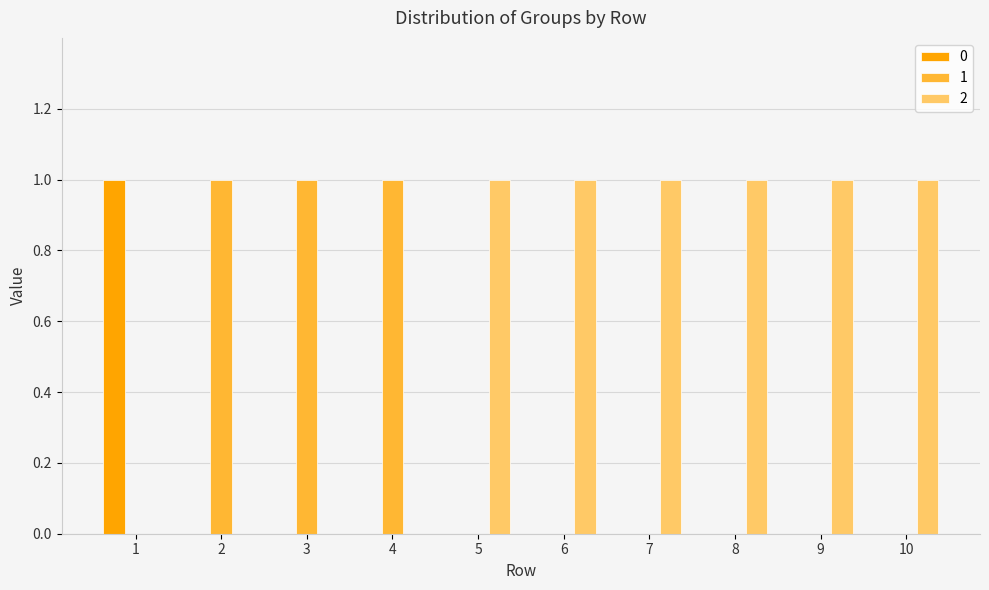

What is the maximum value shown in the chart?

1